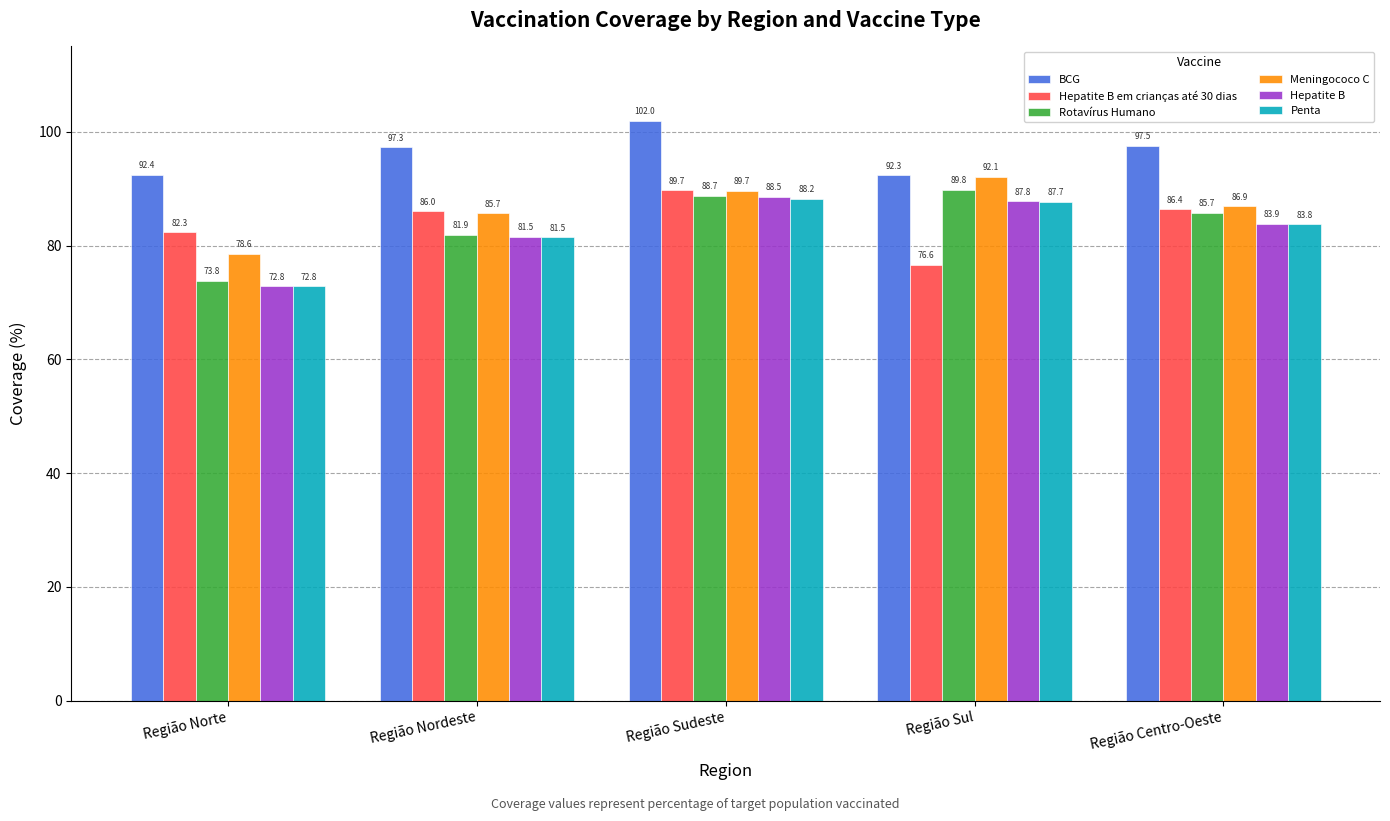

What is the sum of the Hepatite B values at Região Sudeste and Região Nordeste?

170.1